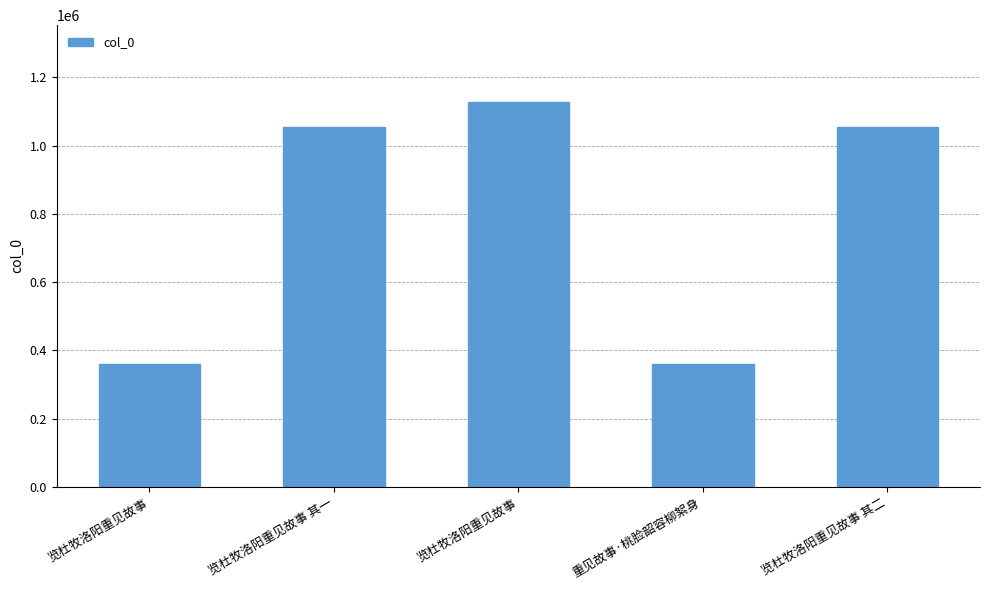

Reading left to right, list all the values displayed in this chart.

359338	1055085	1127219	359147	1055086